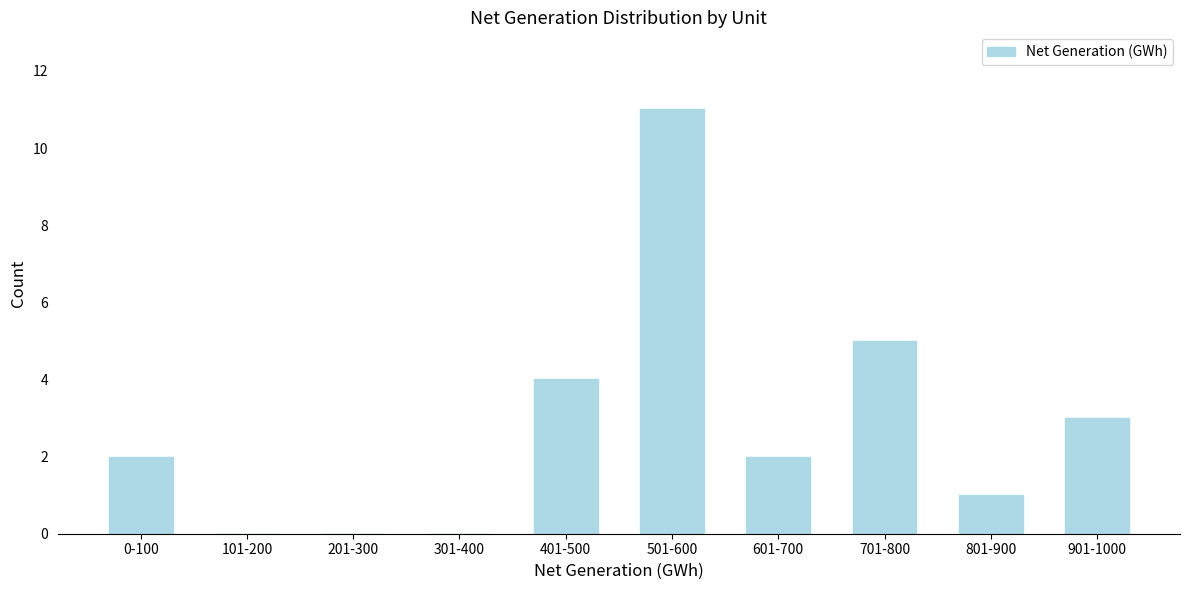

Reading left to right, what are all the values shown in this chart?

0-100=2	101-200=0	201-300=0	301-400=0	401-500=4	501-600=11	601-700=2	701-800=5	801-900=1	901-1000=3